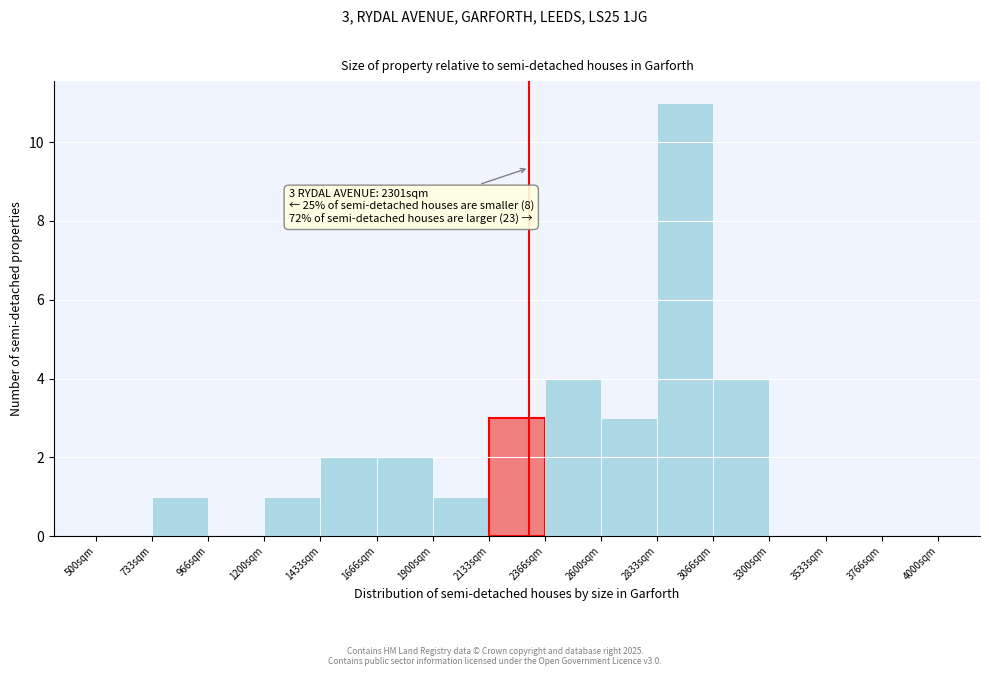

Which range on the x-axis has the tallest bar?

2850 to 3050